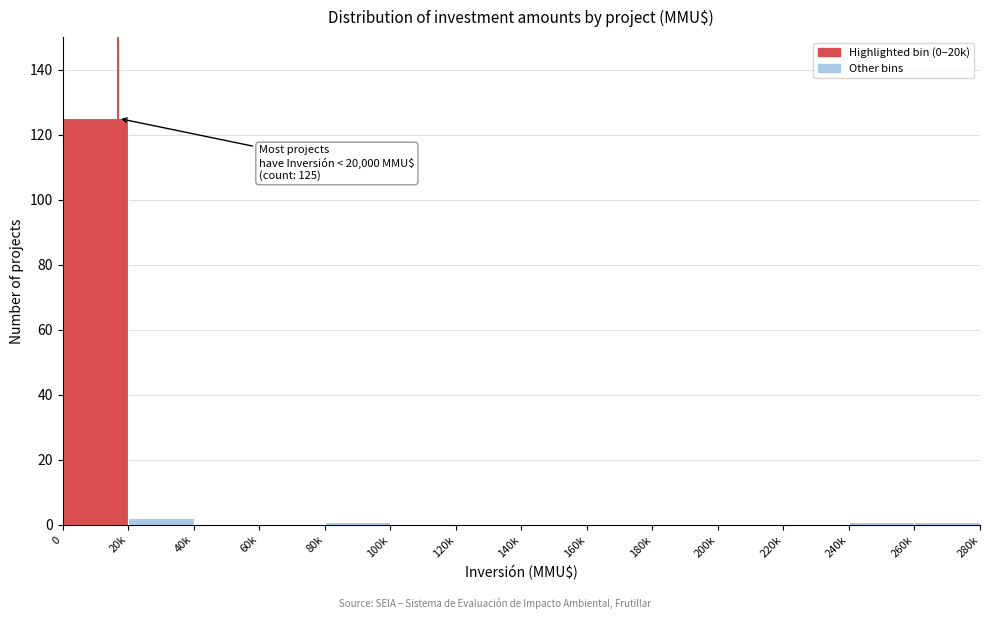

Reading left to right, what are all the values shown in this chart?

0=125	20k=2	40k=0	60k=0	80k=1	100k=0	120k=0	140k=0	160k=0	180k=0	200k=0	220k=0	240k=1	260k=1